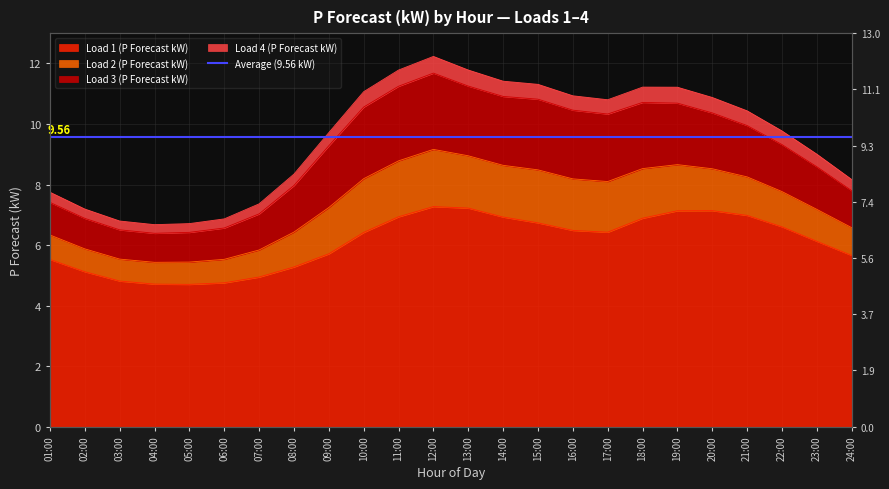

What is the average value of the Load 1 (P Forecast kW) series?

6.1